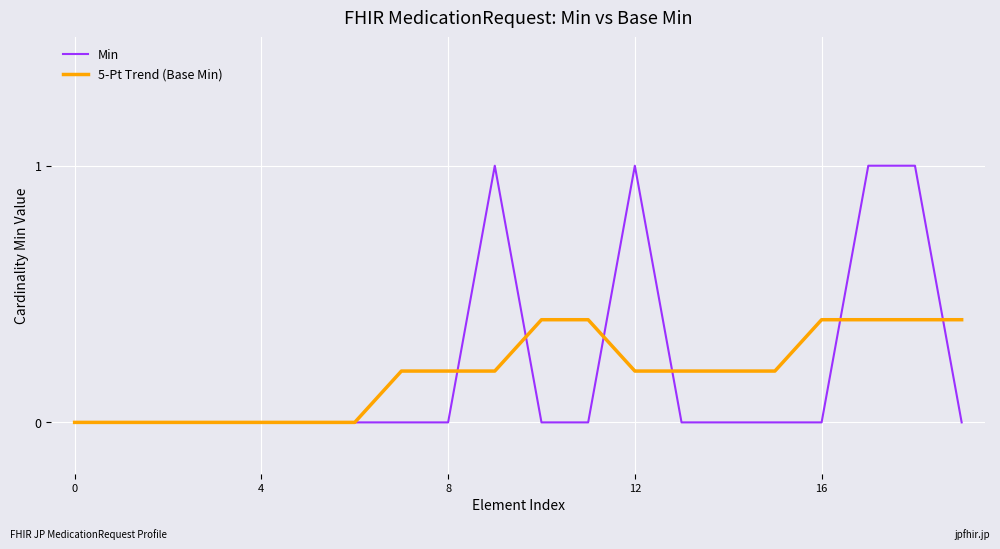

Count the number of categories in the chart.

20